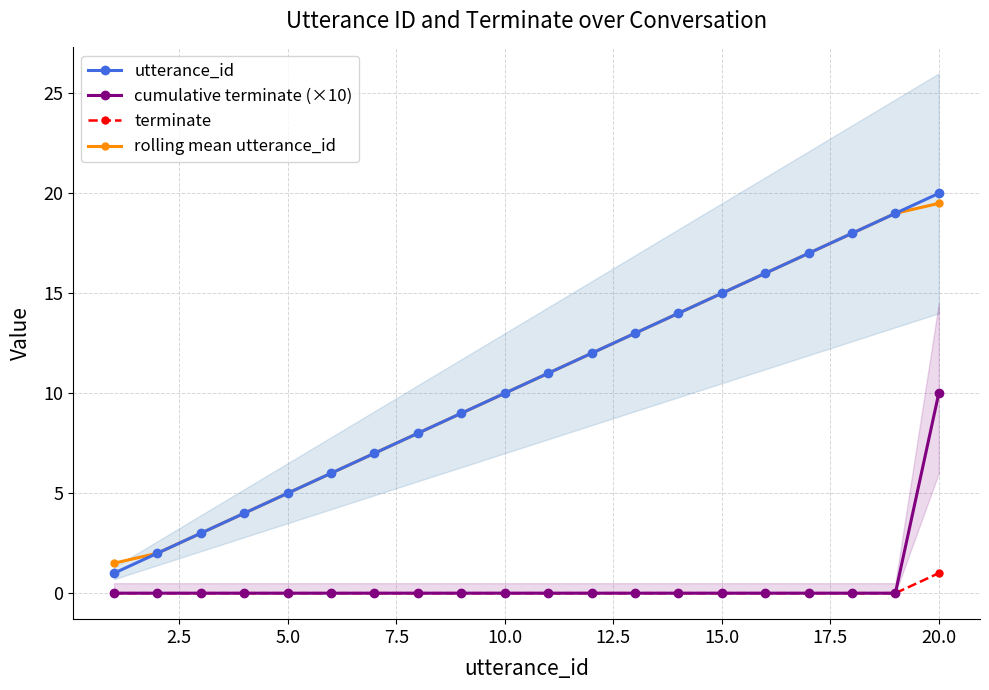

The value of terminate at 15.0 is 0.0. True or false?

True